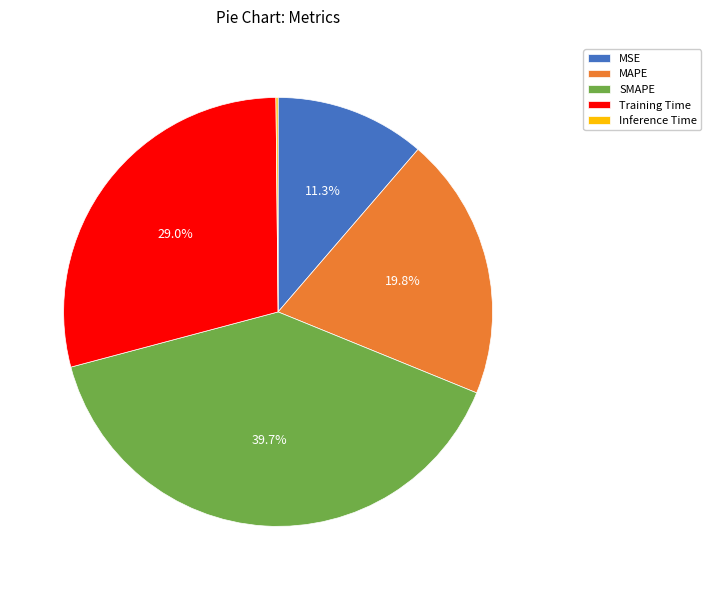

What is the total percentage of Training Time and MAPE?

48.8%